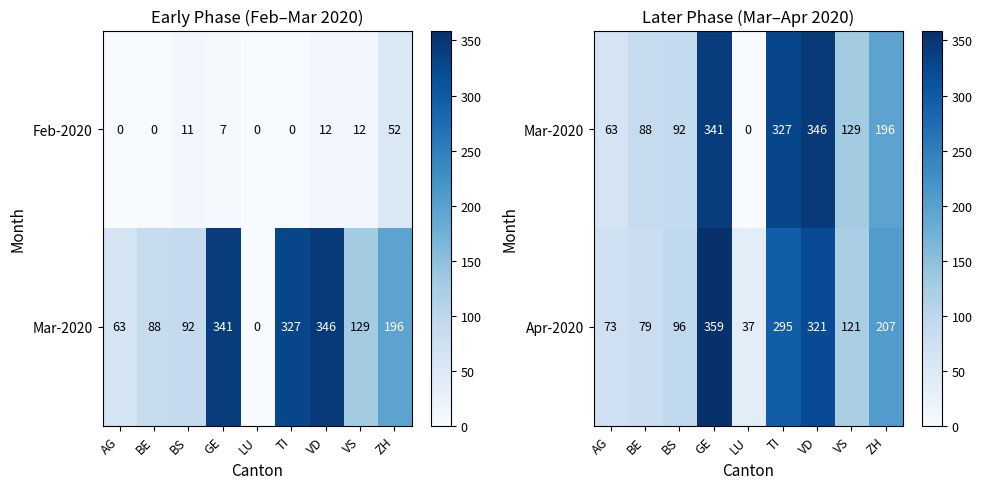

What is the sum of the Apr-2020 values at LU and BE?

116